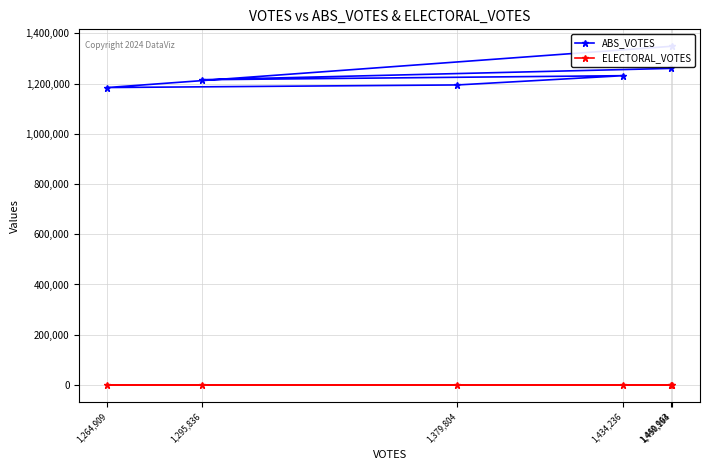

What is the label of the 6th point from the left?

1,450,194